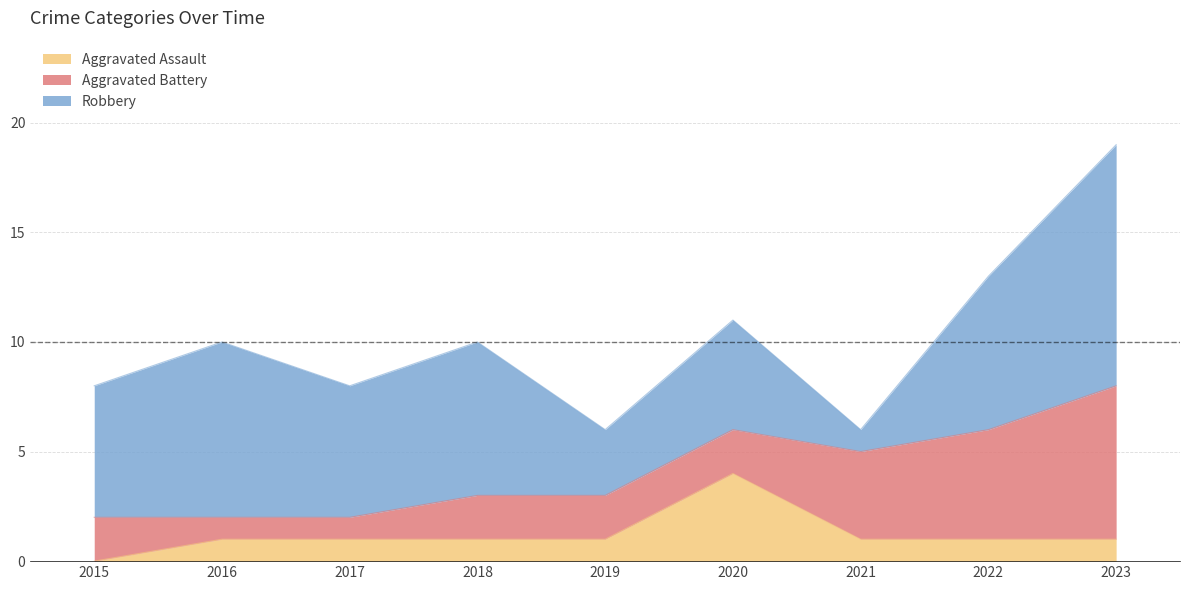

The Aggravated Battery series shows 5 at 2022. True or false?

True